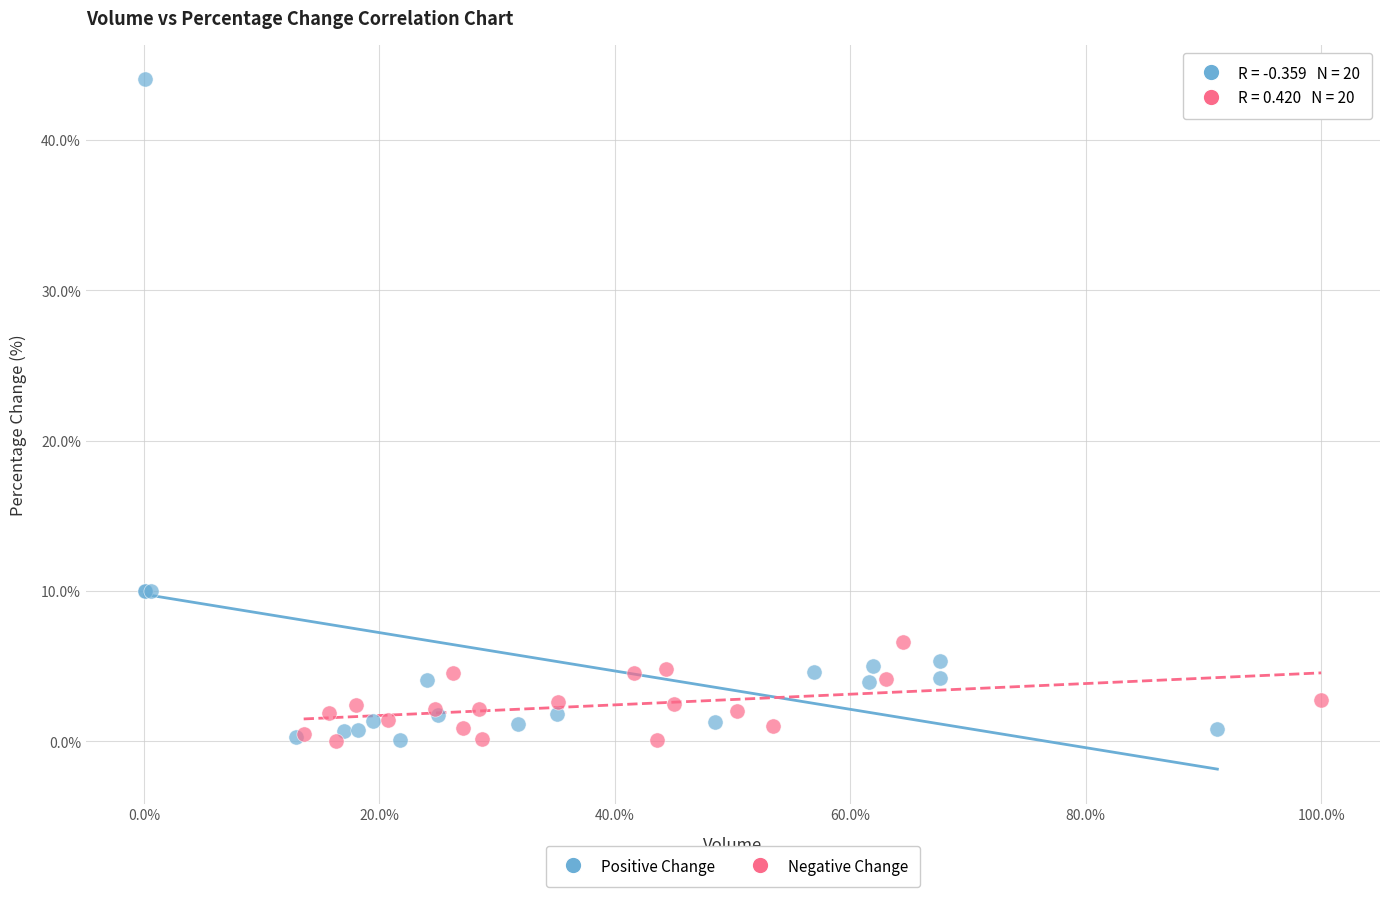

Which series reaches the maximum Y coordinate?

Positive Change